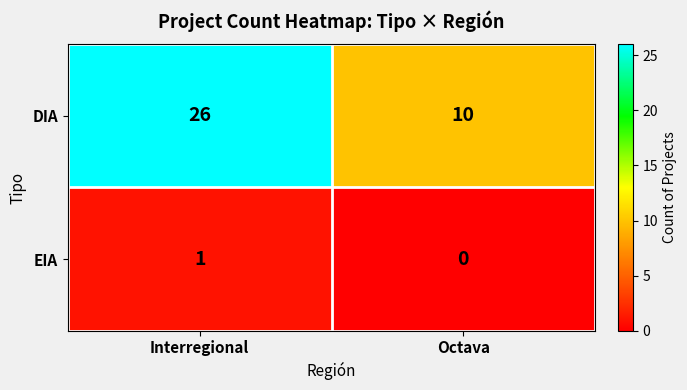

The EIA series shows 0 at Octava. True or false?

True